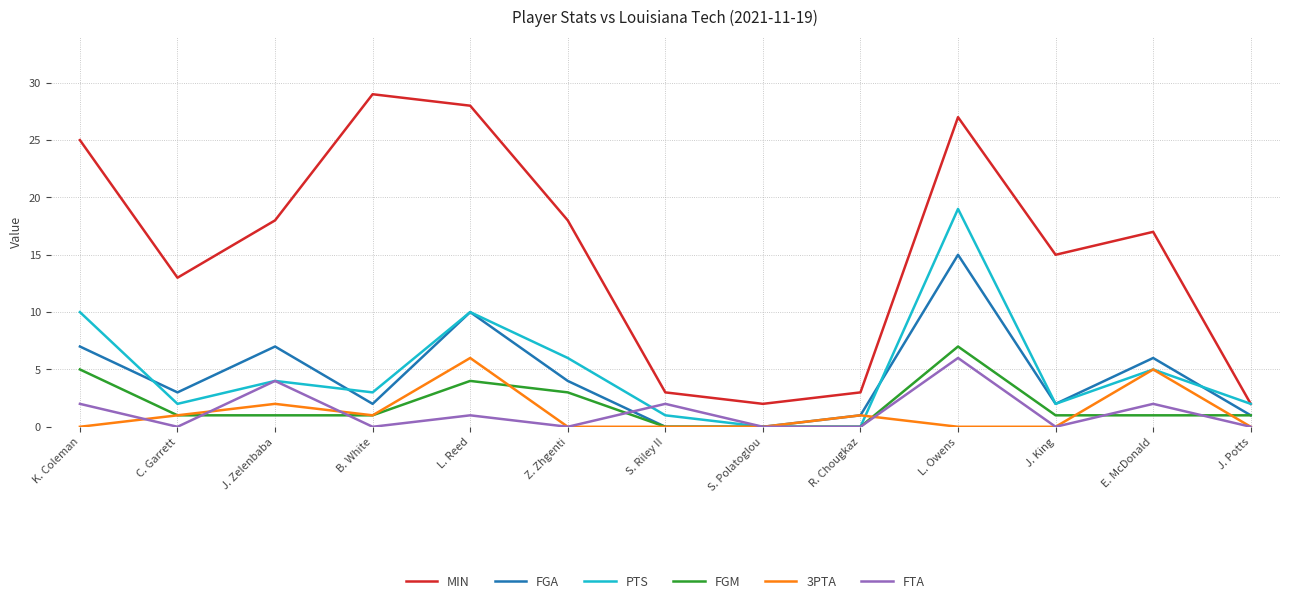

Is it true that MIN equals 25 at Z. Zhgenti?

False